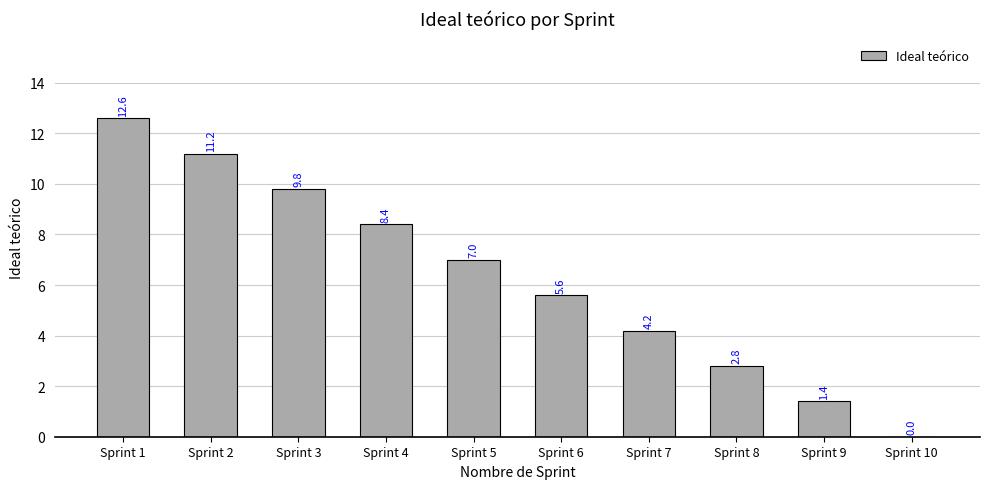

The chart shows a value of 4.2 at Sprint 3. True or false?

False